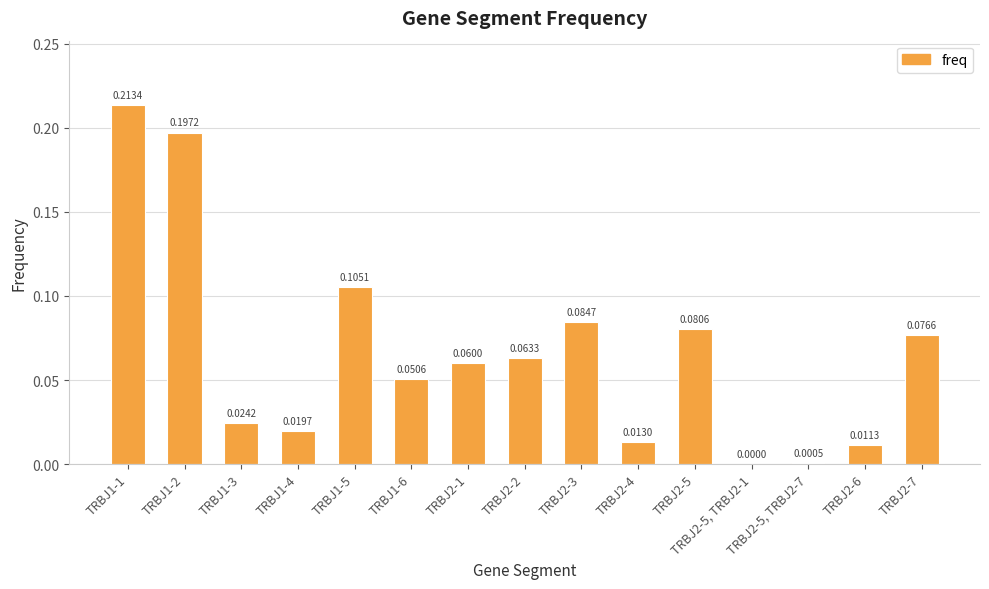

Is it true that the value at TRBJ2-5, TRBJ2-1 is 0.0?

True